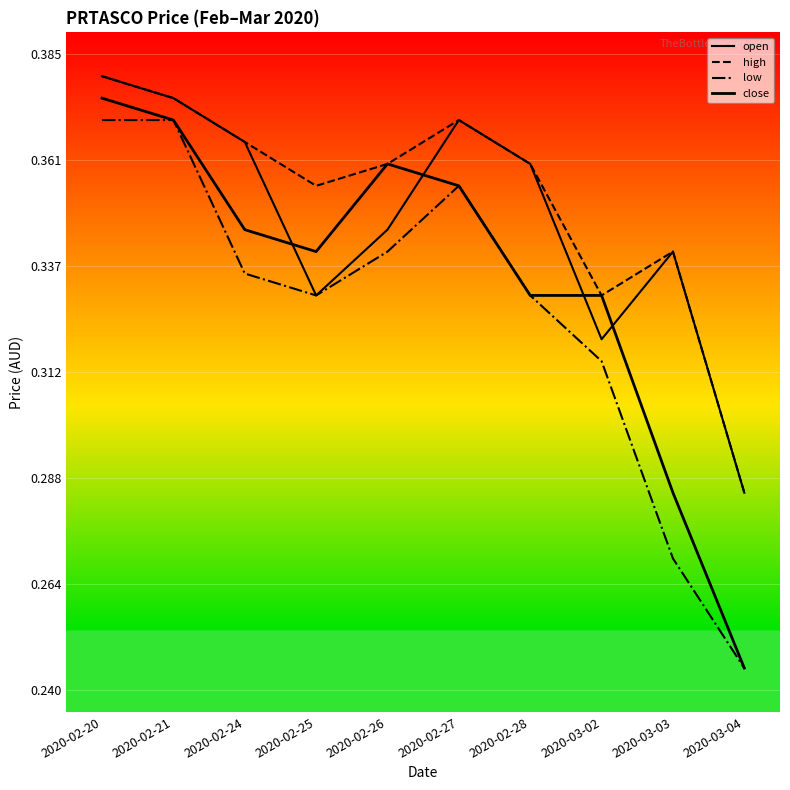

Does the chart have visible grid lines?

Yes